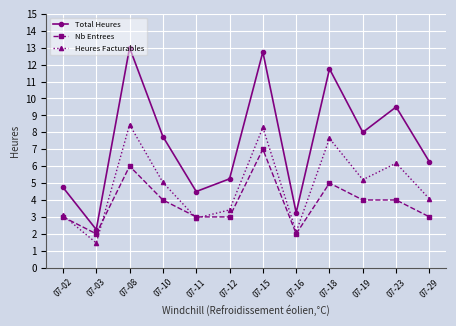

What is the highest value of the Total Heures series?

13.0